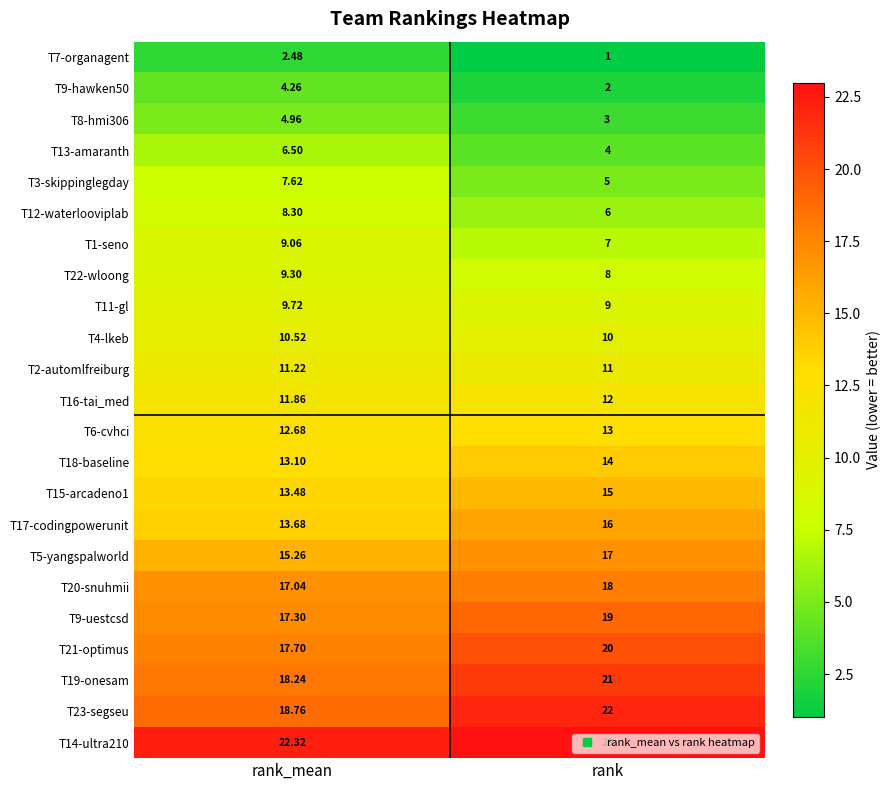

List the series in order of their peak value, highest first.

T14-ultra210, T23-segseu, T19-onesam, T21-optimus, T9-uestcsd, T20-snuhmii, T5-yangspalworld, T17-codingpowerunit, T15-arcadeno1, T18-baseline, T6-cvhci, T16-tai_med, T2-automlfreiburg, T4-lkeb, T11-gl, T22-wloong, T1-seno, T12-waterlooviplab, T3-skippinglegday, T13-amaranth, T8-hmi306, T9-hawken50, T7-organagent